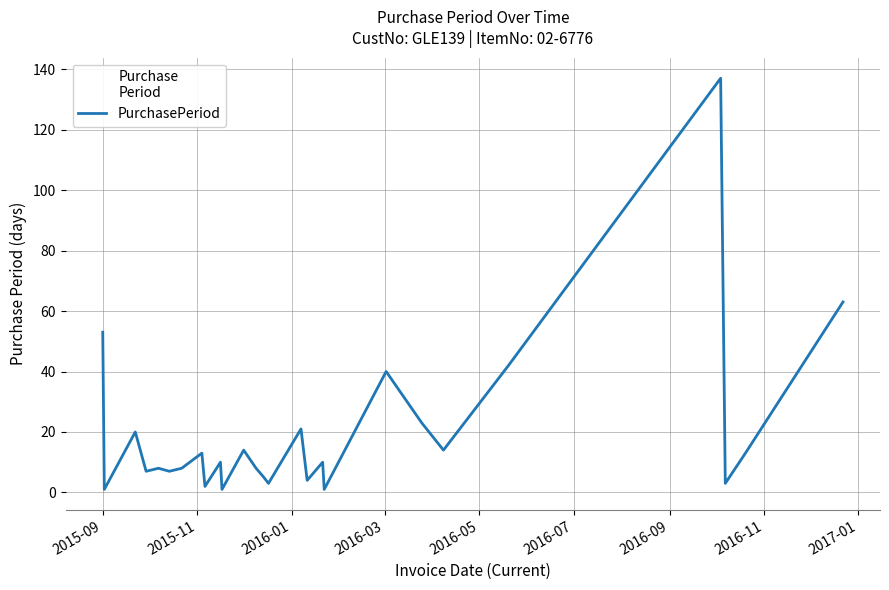

What is the greatest value displayed?

137